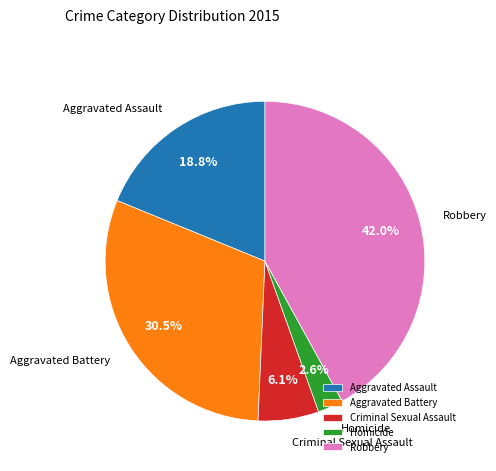

How many segments does this pie chart have?

5